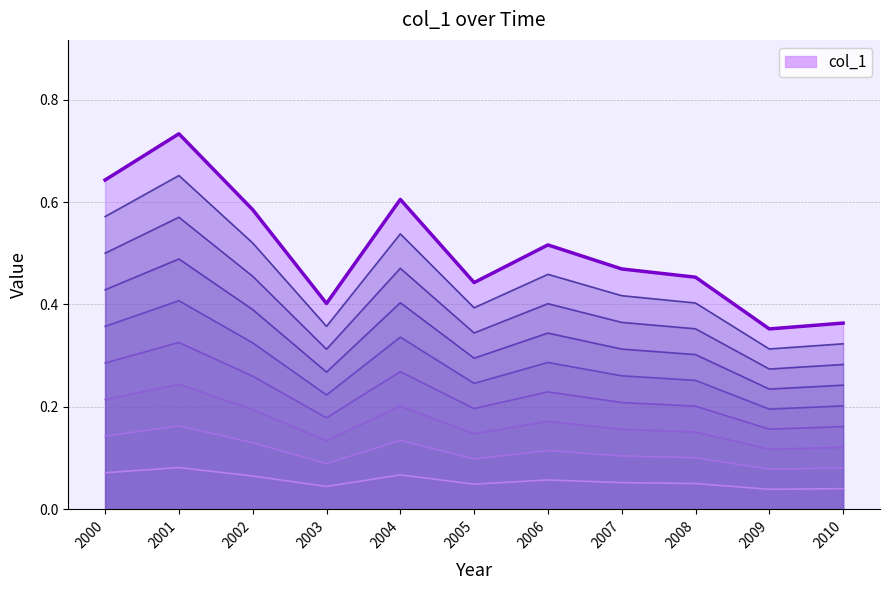

True or false: there are more than 0 points higher than both neighbors.

True